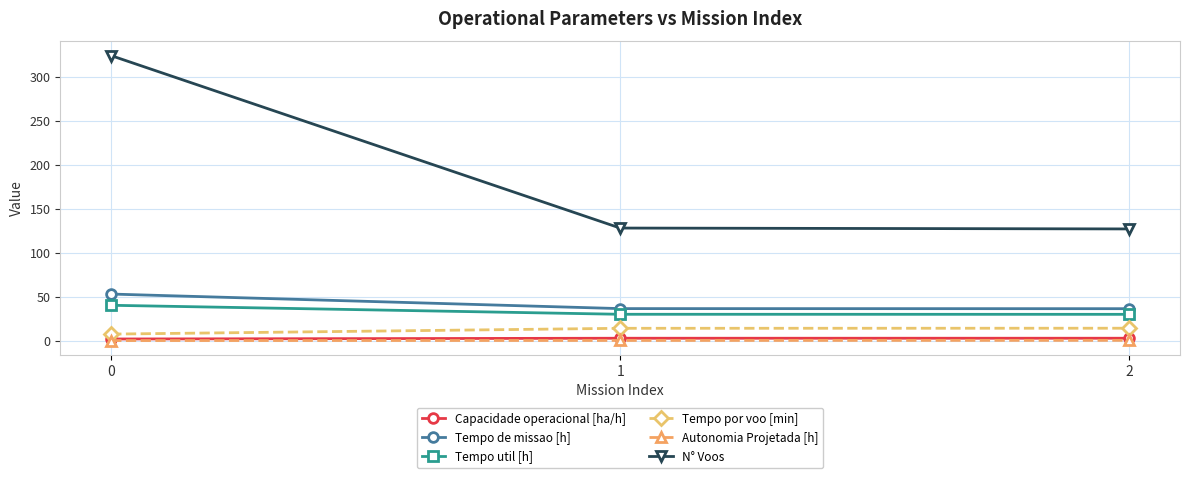

How many Capacidade operacional [ha/h] values are between 1 and 2?

1